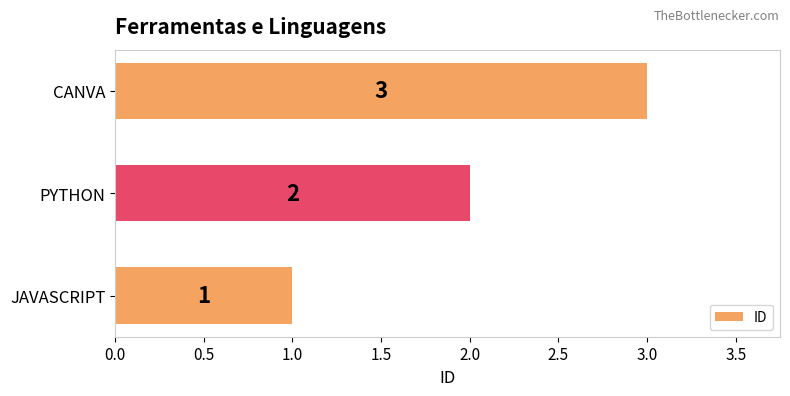

Are the bars grouped side by side (vs. stacked)?

No